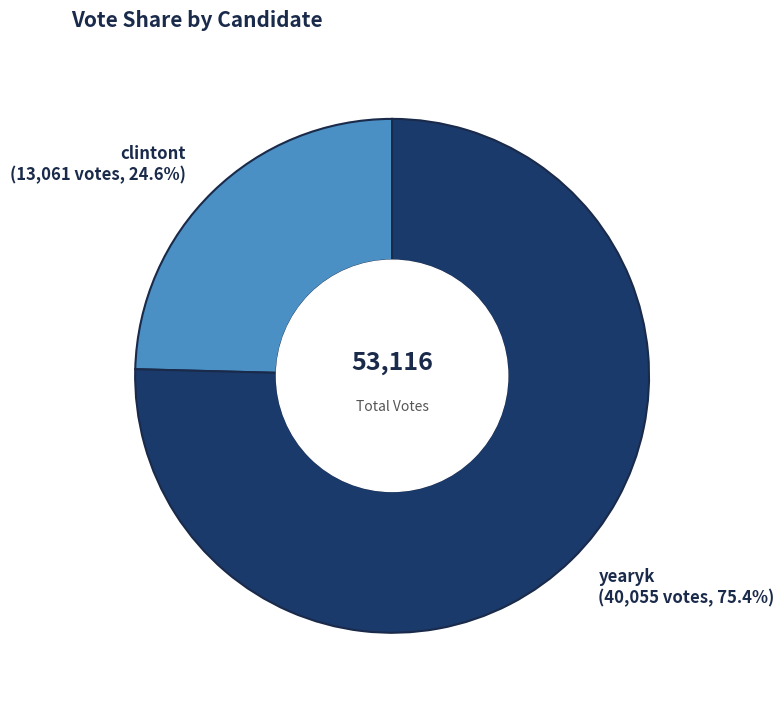

Rank the categories by value from highest to lowest.

yearyk, clintont